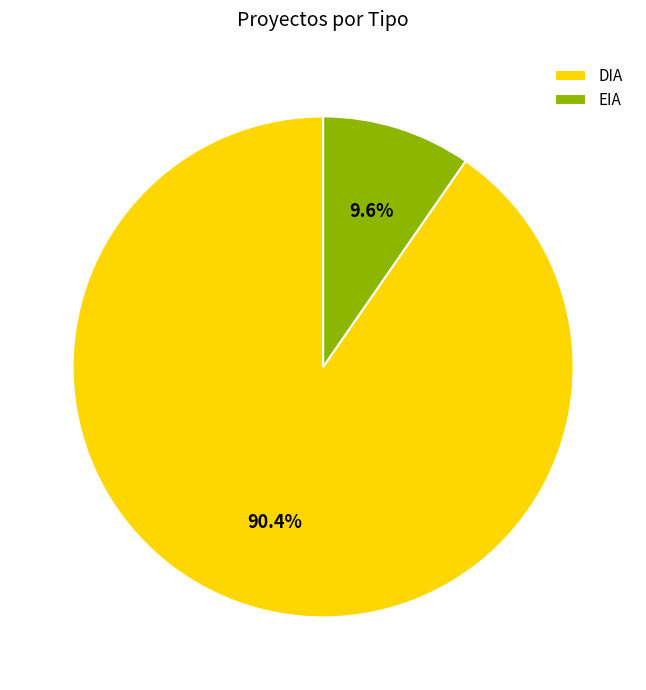

The EIA slice represents 10% of the pie. True or false?

True